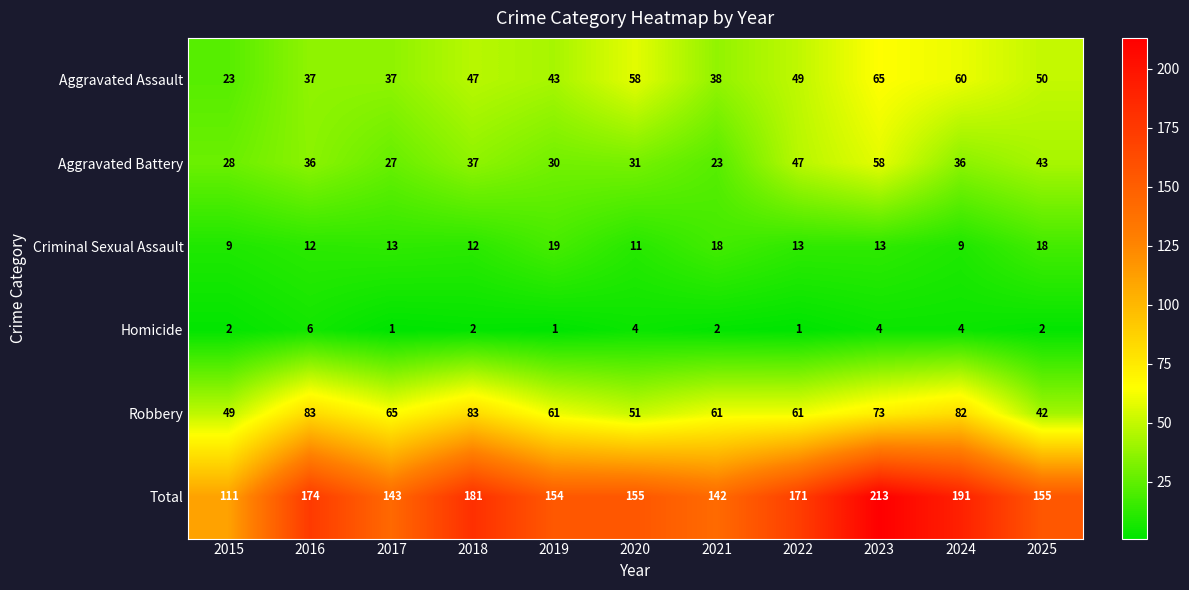

At which category is the sum across all series the highest?

2023